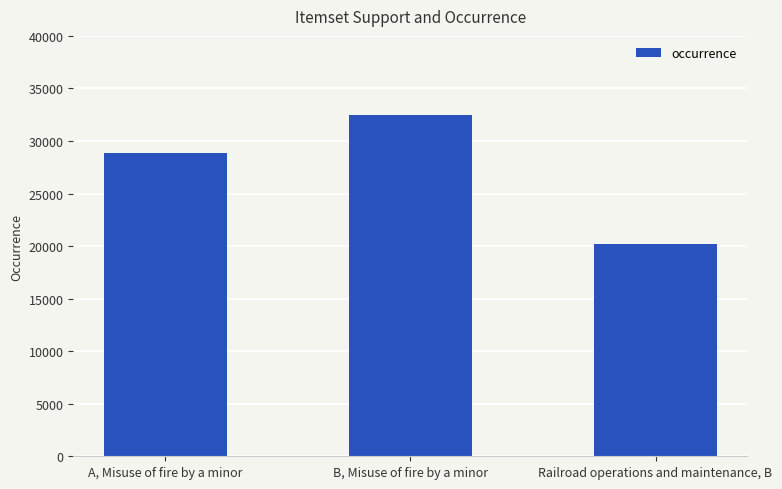

At which category does the chart reach its minimum across all series?

Railroad operations and maintenance, B